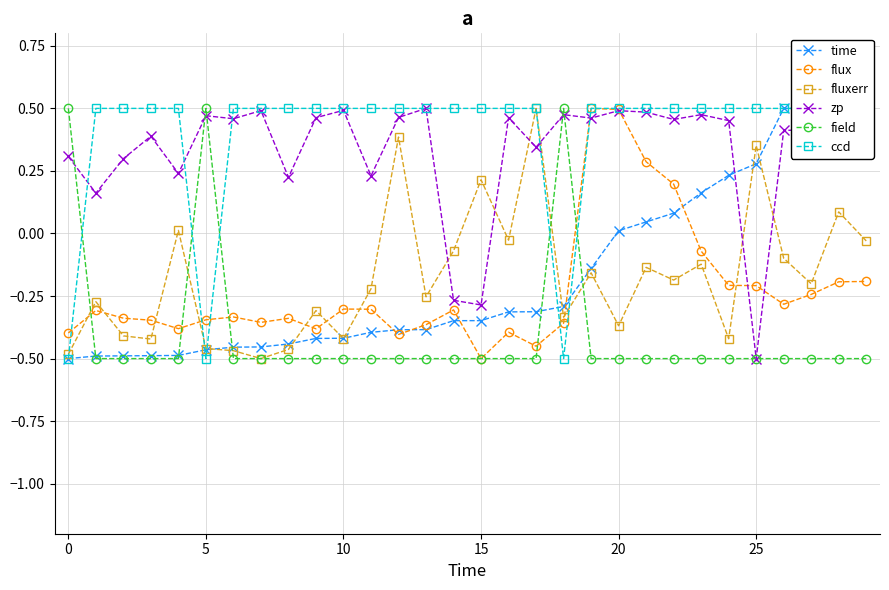

Reading left to right, what are all the values shown in this chart?

time: -0.5	-0.5	-0.5	-0.5	-0.5	-0.5	-0.5	-0.5	-0.4	-0.4	-0.4	-0.4	-0.4	-0.4	-0.3	-0.3	-0.3	-0.3	-0.3	-0.1	0.0	0.0	0.1	0.2	0.2	0.3	0.5	0.5	0.5	0.5
flux: -0.4	-0.3	-0.3	-0.3	-0.4	-0.3	-0.3	-0.4	-0.3	-0.4	-0.3	-0.3	-0.4	-0.4	-0.3	-0.5	-0.4	-0.5	-0.4	0.5	0.5	0.3	0.2	-0.1	-0.2	-0.2	-0.3	-0.2	-0.2	-0.2
fluxerr: -0.5	-0.3	-0.4	-0.4	0.0	-0.5	-0.5	-0.5	-0.5	-0.3	-0.4	-0.2	0.4	-0.3	-0.1	0.2	-0.0	0.5	-0.3	-0.2	-0.4	-0.1	-0.2	-0.1	-0.4	0.4	-0.1	-0.2	0.1	-0.0
zp: 0.3	0.2	0.3	0.4	0.2	0.5	0.5	0.5	0.2	0.5	0.5	0.2	0.5	0.5	-0.3	-0.3	0.5	0.3	0.5	0.5	0.5	0.5	0.5	0.5	0.5	-0.5	0.4	0.4	0.4	0.4
field: 0.5	-0.5	-0.5	-0.5	-0.5	0.5	-0.5	-0.5	-0.5	-0.5	-0.5	-0.5	-0.5	-0.5	-0.5	-0.5	-0.5	-0.5	0.5	-0.5	-0.5	-0.5	-0.5	-0.5	-0.5	-0.5	-0.5	-0.5	-0.5	-0.5
ccd: -0.5	0.5	0.5	0.5	0.5	-0.5	0.5	0.5	0.5	0.5	0.5	0.5	0.5	0.5	0.5	0.5	0.5	0.5	-0.5	0.5	0.5	0.5	0.5	0.5	0.5	0.5	0.5	0.5	0.5	0.5